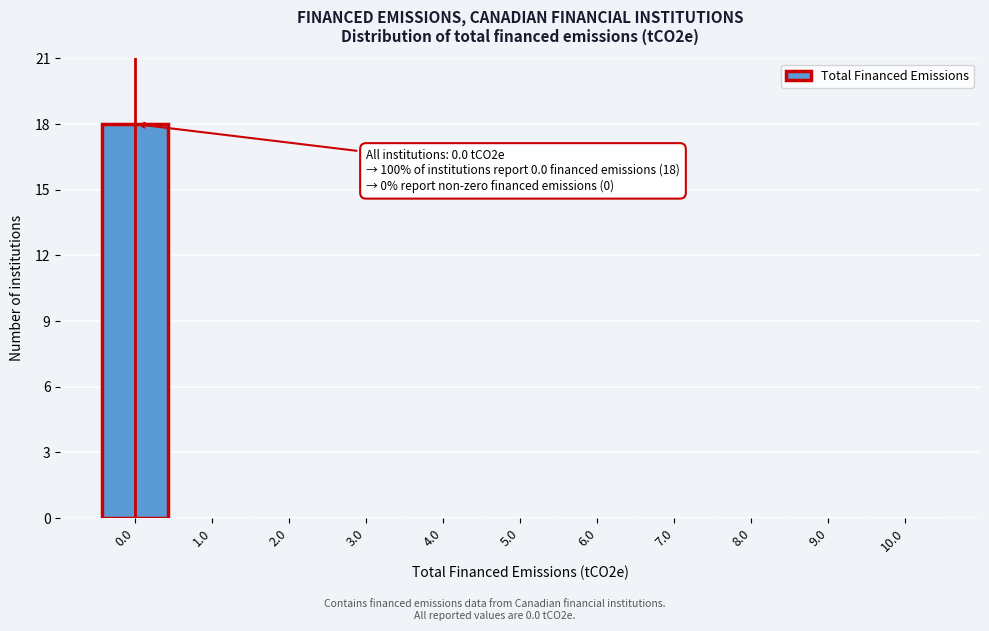

Over which range of the x-axis is the bar tallest?

-0.5 to 0.5